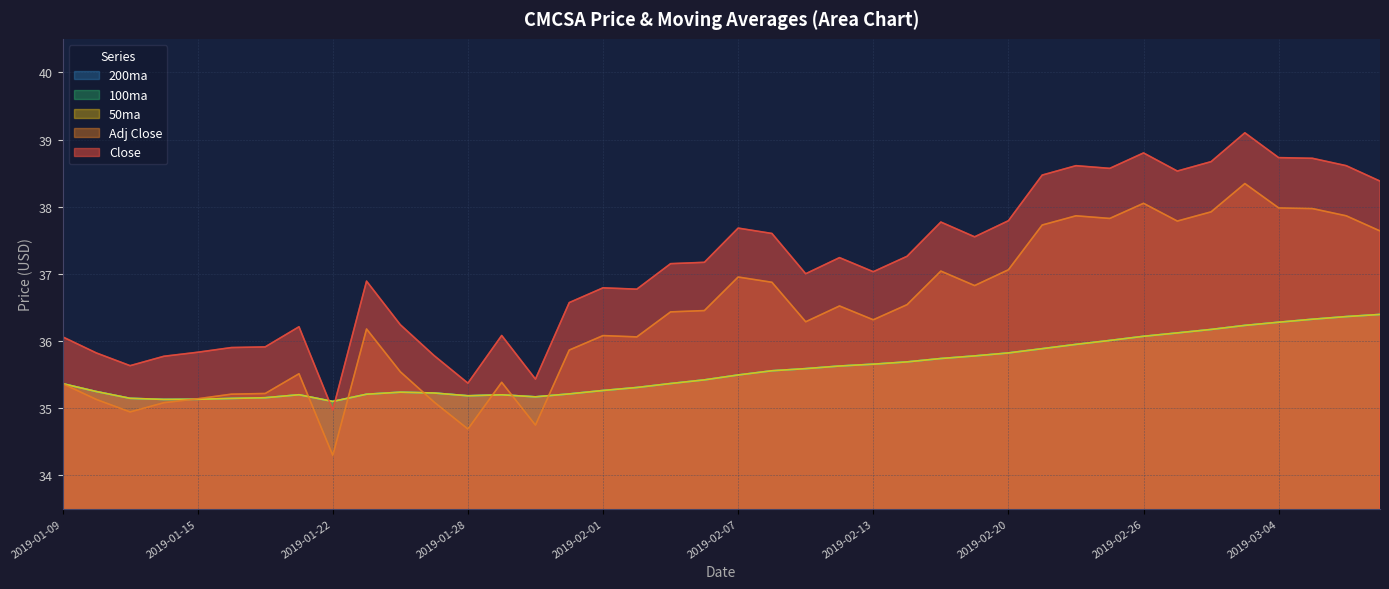

What is the difference between the 100ma values at 2019-02-08 and 2019-01-17?

0.4